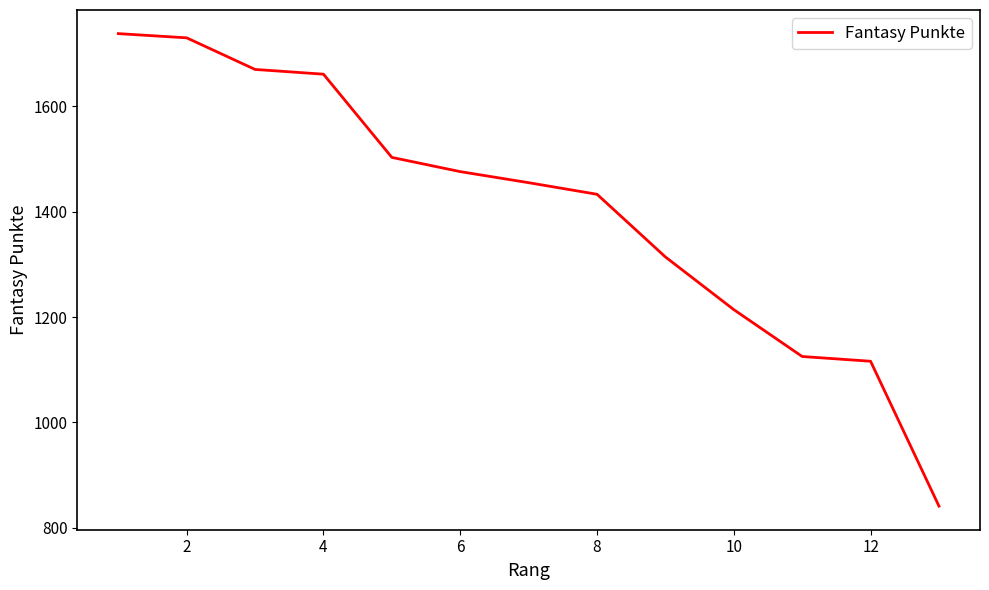

What is the average value?

1406